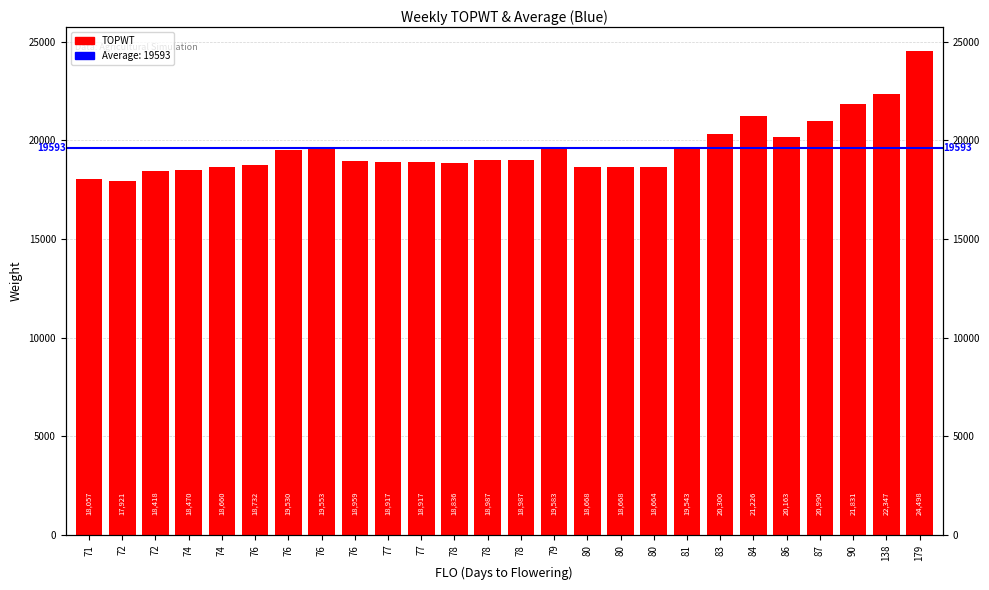

Reading right to left, list all the values displayed in this chart.

24498	22347	21831	20990	20163	21226	20300	19543	18664	18668	18668	19583	18987	18987	18836	18917	18917	18959	19553	19530	18732	18660	18470	18418	17921	18057